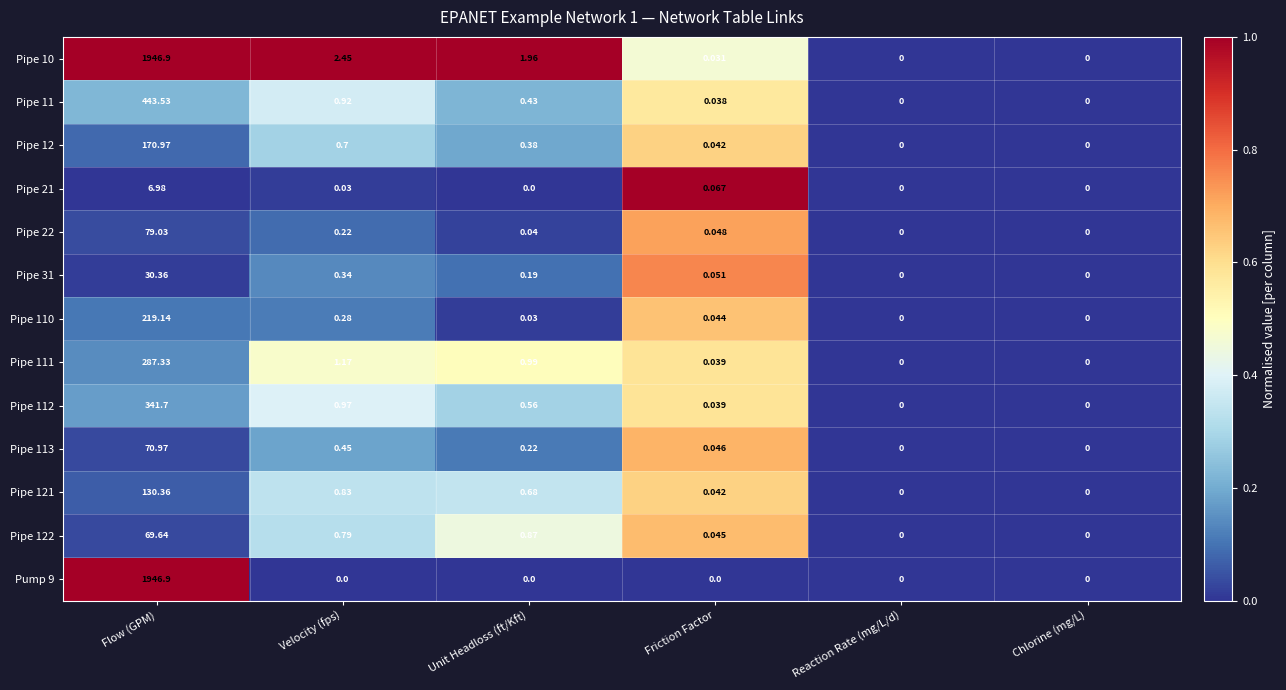

What is the greatest value displayed?

1946.9